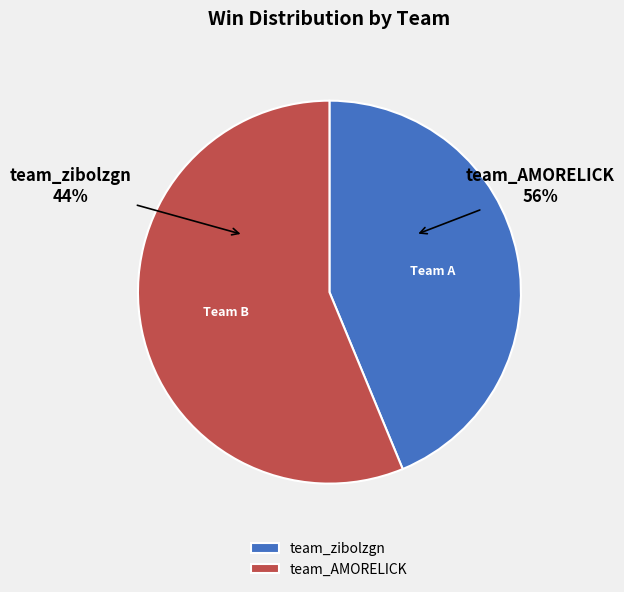

Which category accounts for the majority?

team_AMORELICK